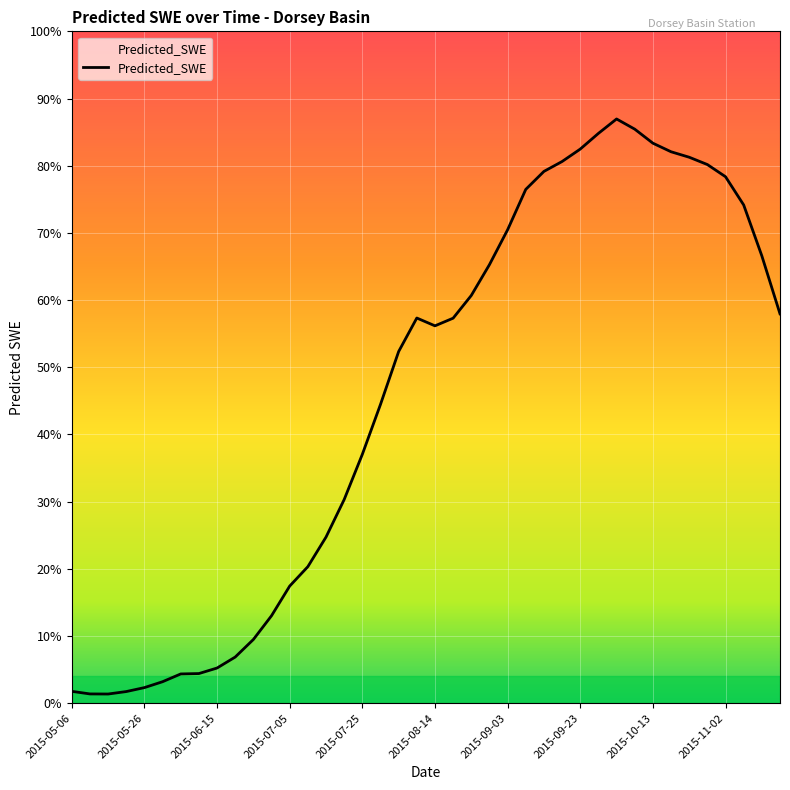

Where is the first local maximum?

2015-08-09